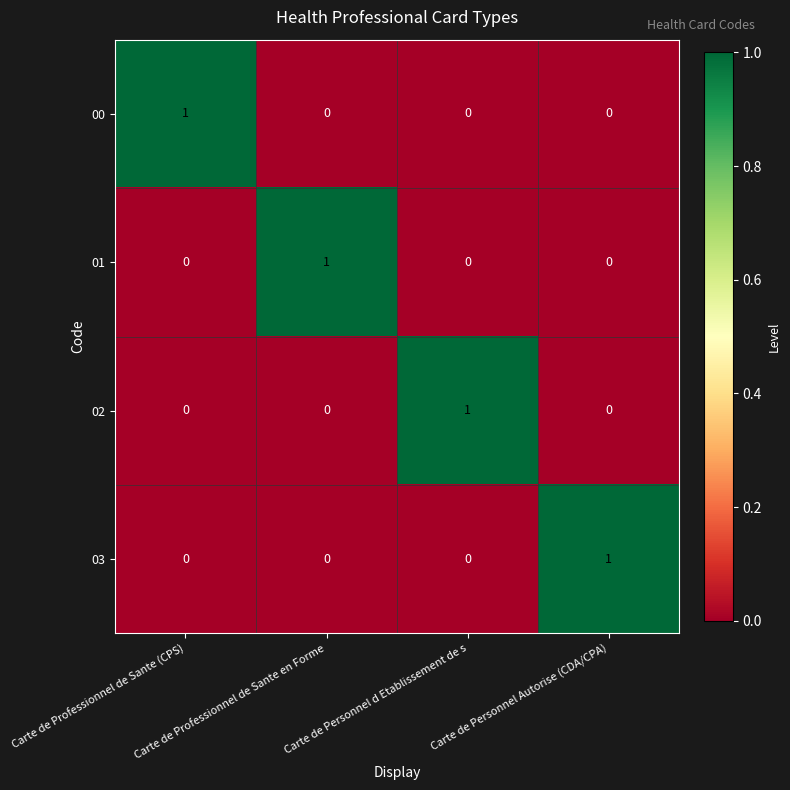

Count the 01 values in the range 0 to 1.

4